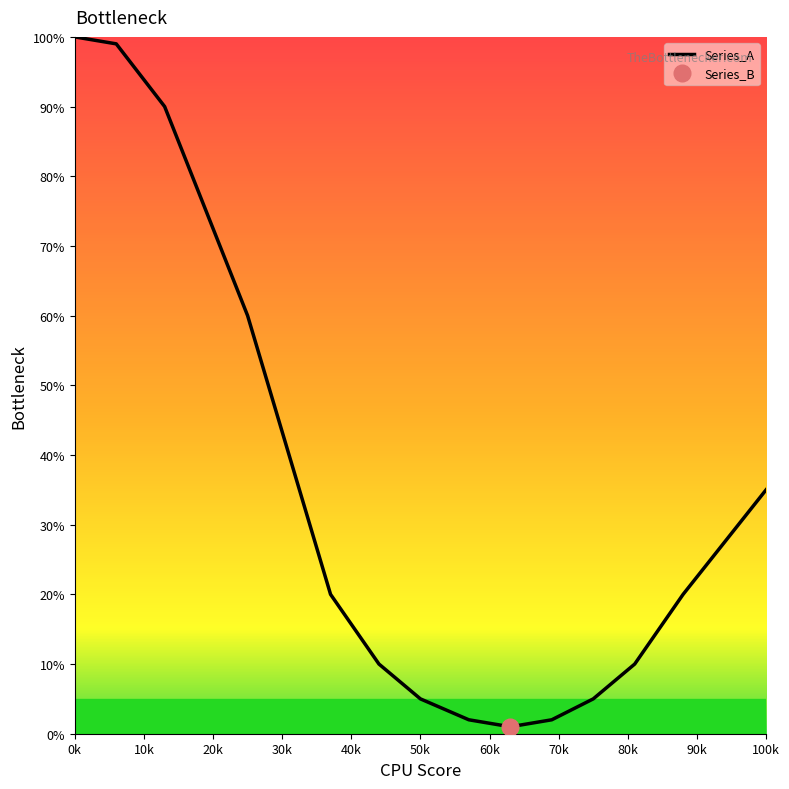

Does the chart display data point markers on the line(s)?

No